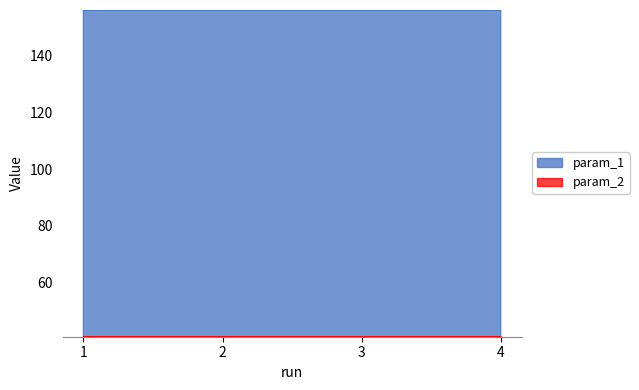

True or false: param_1 has a value of 108.6 at 1.

False